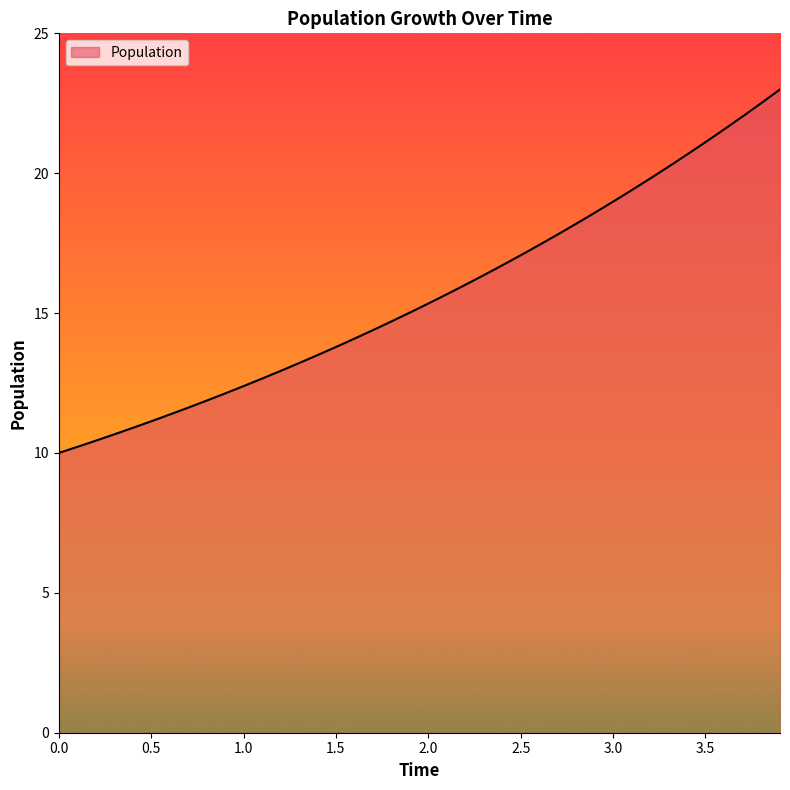

How many lines are shown in the chart?

1